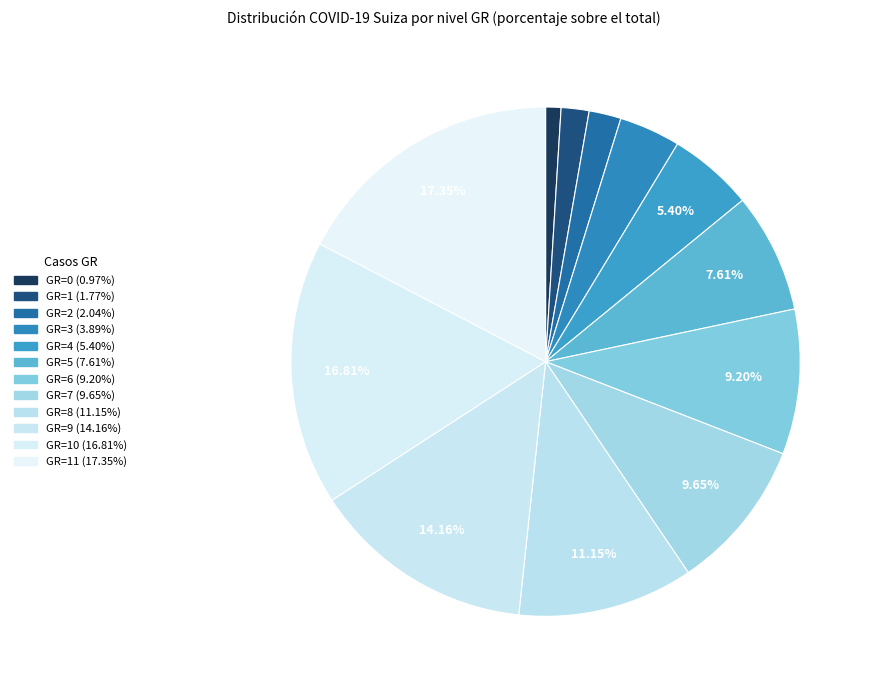

How many segments does this pie chart have?

12